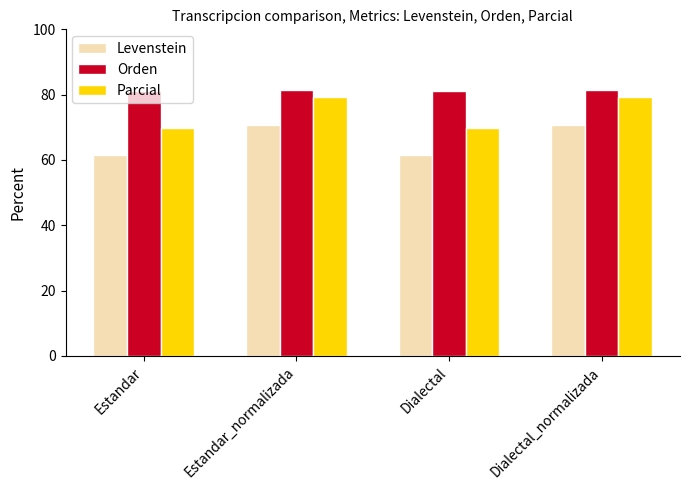

What is the sum of all Orden values?

325.5